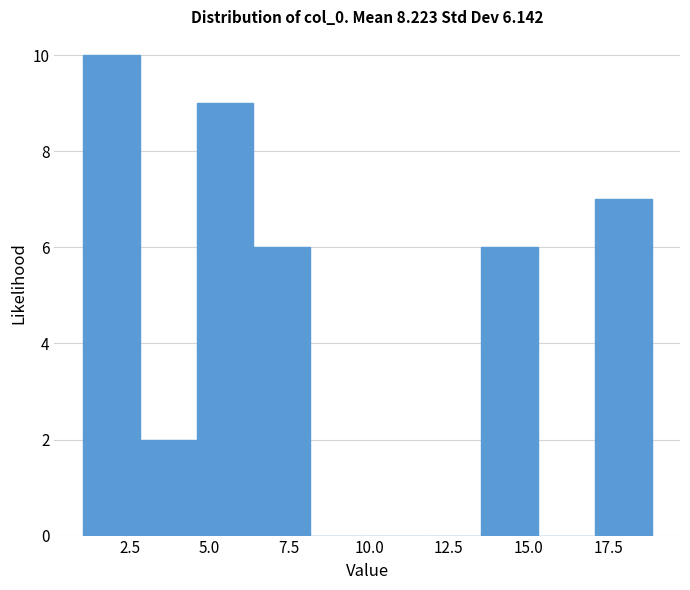

Around what value on the x-axis is the tallest bar? Give the approximate position of its centre, as read against the axis.

2.0